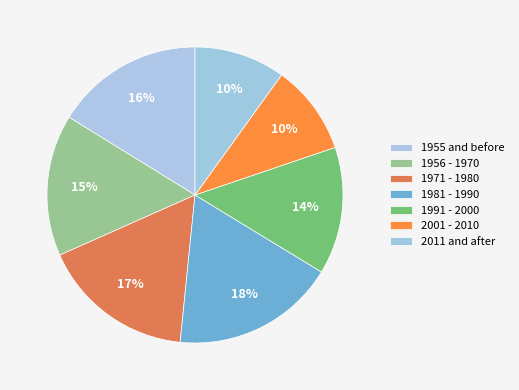

To the nearest percent, what is the difference between the largest and smallest slice percentages?

8%